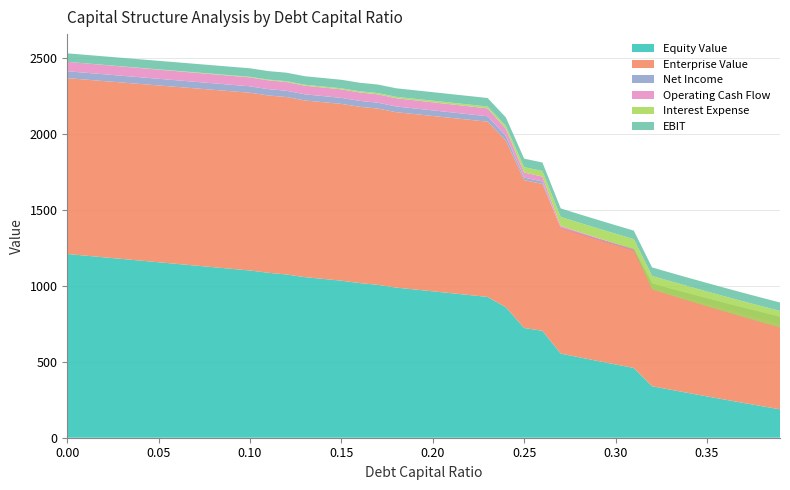

Reading left to right, what are all the values shown in this chart?

Equity Value: 1211.1	1200.2	1189.3	1178.4	1167.5	1156.7	1145.8	1134.9	1124.0	1113.2	1102.3	1087.3	1076.0	1058.6	1046.9	1035.2	1019.6	1007.6	989.7	977.4	965.1	952.8	940.5	928.2	860.1	723.2	704.9	554.7	530.5	506.6	483.1	459.9	339.4	316.8	294.5	272.5	250.8	229.4	208.2	187.3
Enterprise Value: 1159.3	1160.5	1161.8	1163.0	1164.3	1165.5	1166.8	1168.0	1169.3	1170.5	1171.8	1168.9	1169.8	1164.5	1164.9	1165.3	1161.9	1162.0	1156.2	1156.0	1155.8	1155.7	1155.5	1155.3	1099.3	974.6	968.5	830.4	818.3	806.6	795.2	784.1	675.7	665.2	655.0	645.2	635.6	626.3	617.3	608.5
Net Income: 45.4	45.1	44.8	44.5	44.2	43.9	43.6	43.2	42.9	42.6	42.3	41.7	41.3	40.5	40.1	39.7	39.0	38.6	37.7	37.3	36.9	36.5	36.0	35.6	30.3	17.0	15.9	-2.6	-4.4	-6.2	-8.0	-9.7	-27.4	-29.7	-32.0	-34.3	-36.5	-38.8	-41.1	-43.4
Operating Cash Flow: 61.9	61.6	61.3	61.0	60.7	60.4	60.1	59.8	59.4	59.1	58.8	58.2	57.8	57.0	56.6	56.2	55.5	55.1	54.2	53.8	53.4	53.0	52.5	52.1	46.8	33.5	32.4	13.9	12.1	10.3	8.5	6.8	-10.9	-13.2	-15.5	-17.8	-20.0	-22.3	-24.6	-26.9
Interest Expense: 0.0	0.4	0.8	1.2	1.5	1.9	2.3	2.7	3.1	3.5	3.9	4.7	5.1	6.1	6.6	7.1	7.9	8.4	9.5	10.0	10.6	11.1	11.6	12.2	18.7	35.1	36.5	59.3	61.5	63.7	65.9	68.1	90.0	92.8	95.6	98.4	101.2	104.0	106.8	109.6
EBIT: 56.1	56.1	56.1	56.1	56.1	56.1	56.1	56.1	56.1	56.1	56.1	56.1	56.1	56.1	56.1	56.1	56.1	56.1	56.1	56.1	56.1	56.1	56.1	56.1	56.1	56.1	56.1	56.1	56.1	56.1	56.1	56.1	56.1	56.1	56.1	56.1	56.1	56.1	56.1	56.1